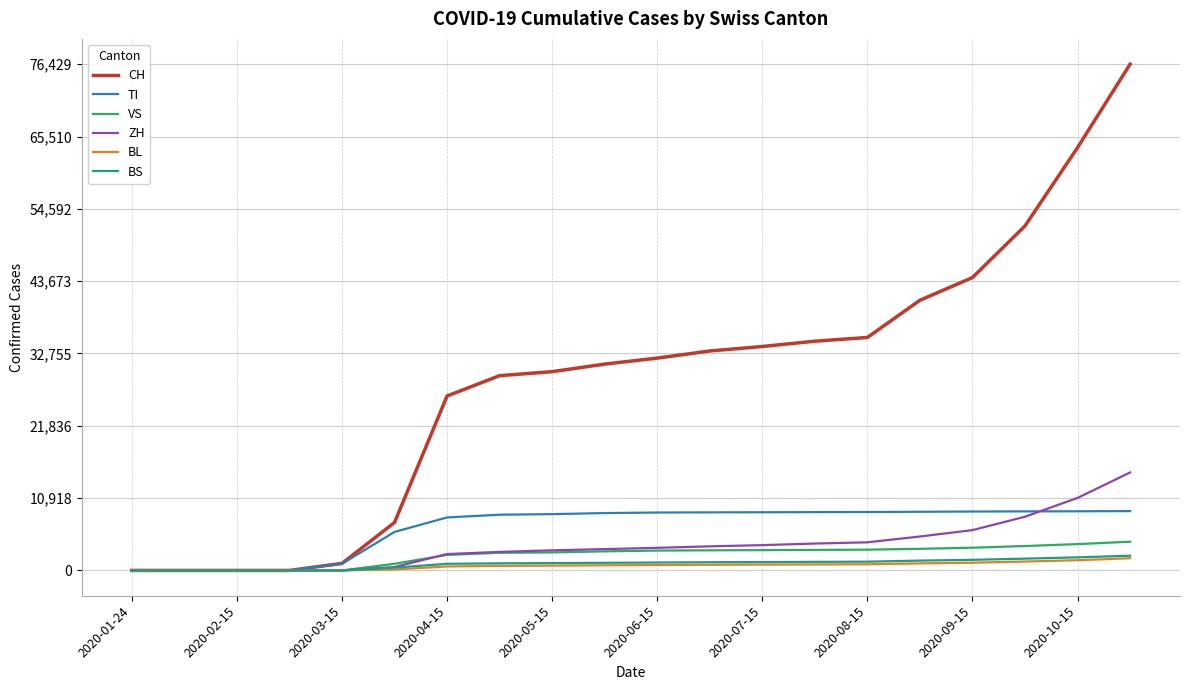

Which series has the widest spread of values?

CH